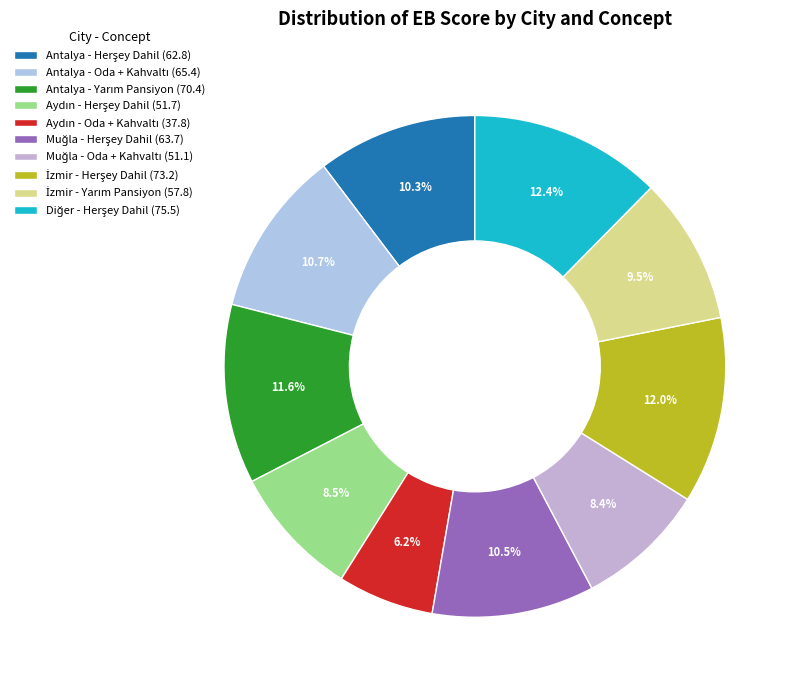

Count the number of slices in the pie.

10